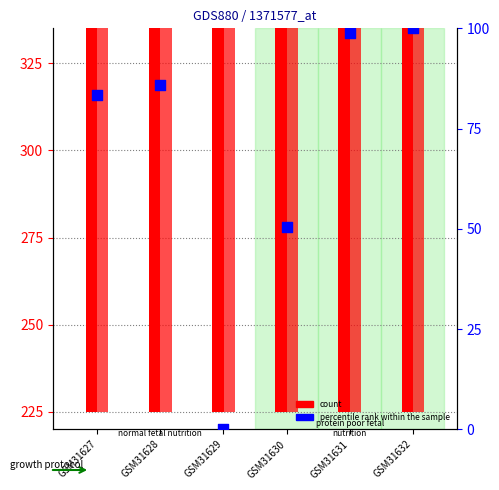

Which series contains the highest Y value?

natural gas (count)